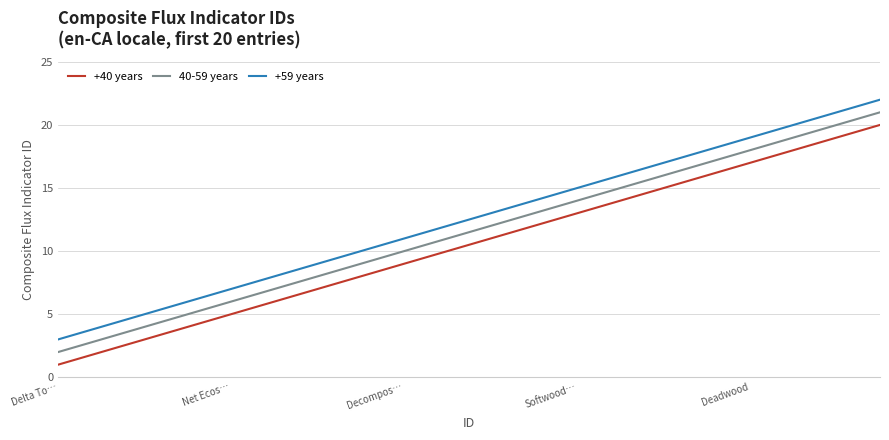

True or false: +59 years and +40 years intersect in this chart.

False